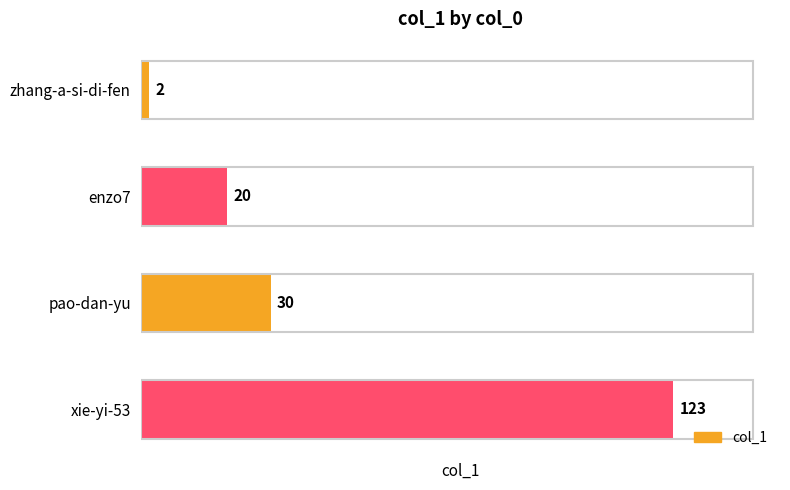

Rank the categories by value from highest to lowest.

xie-yi-53, pao-dan-yu, enzo7, zhang-a-si-di-fen